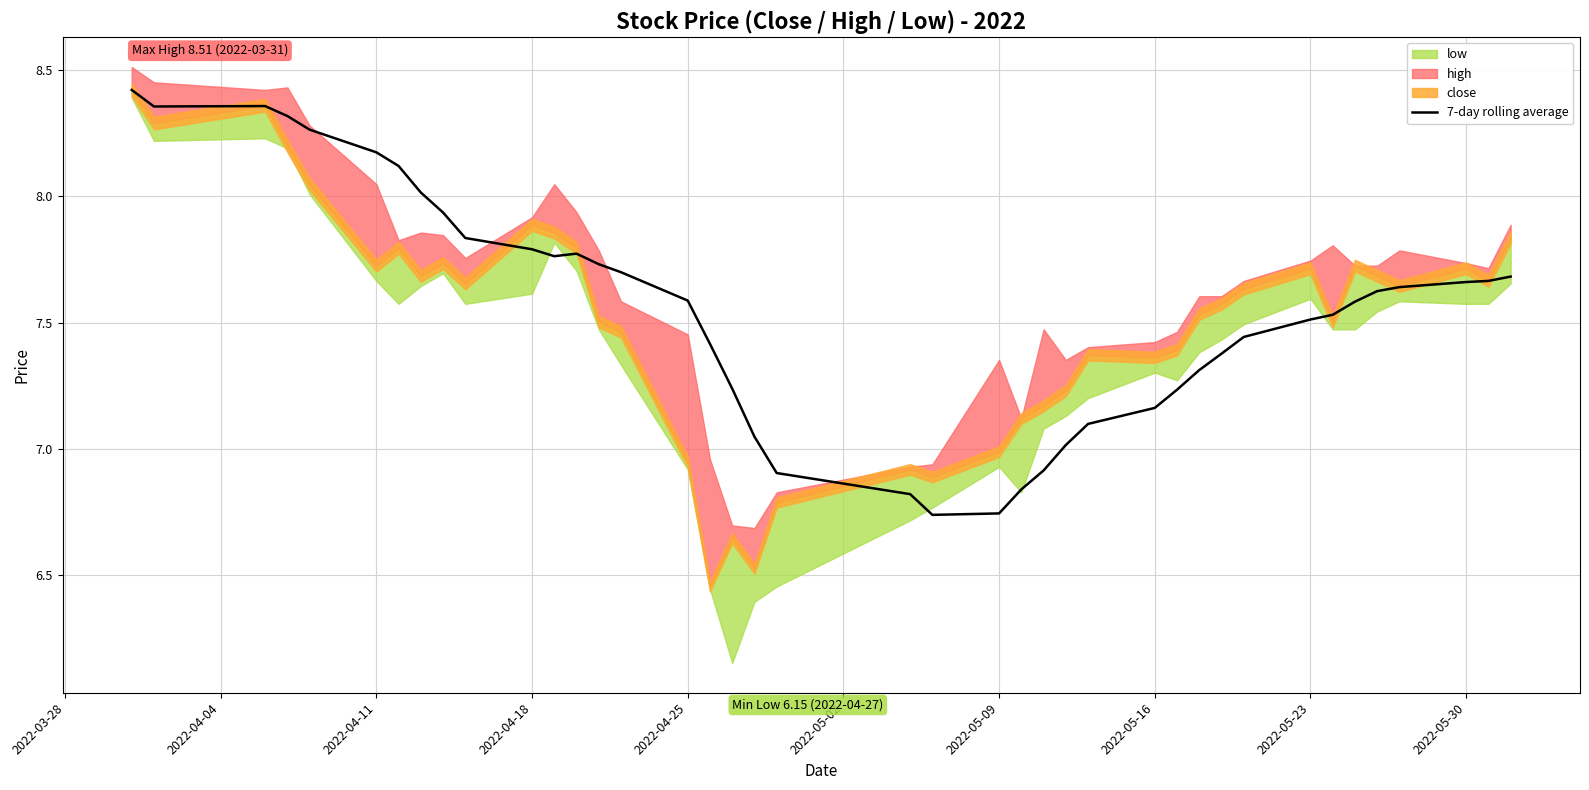

What is the maximum value shown in the chart?

8.4